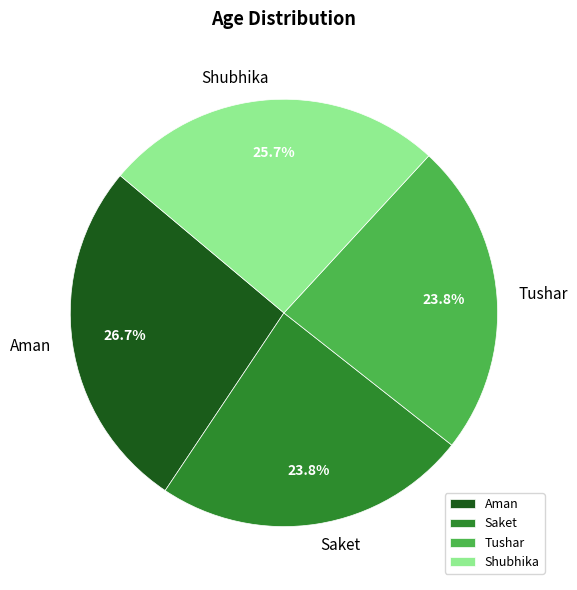

Which slice is the largest?

Aman